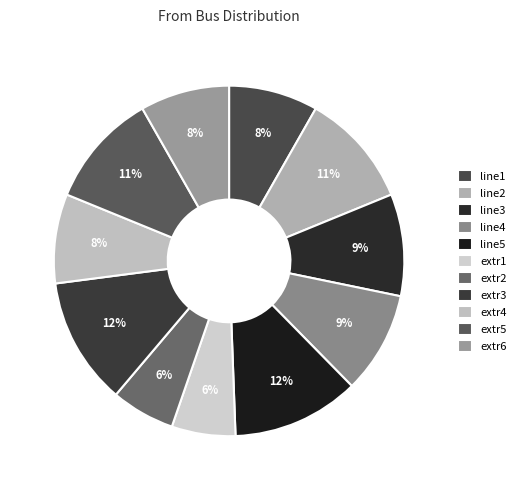

True or false: line4 accounts for 9% of the total.

True